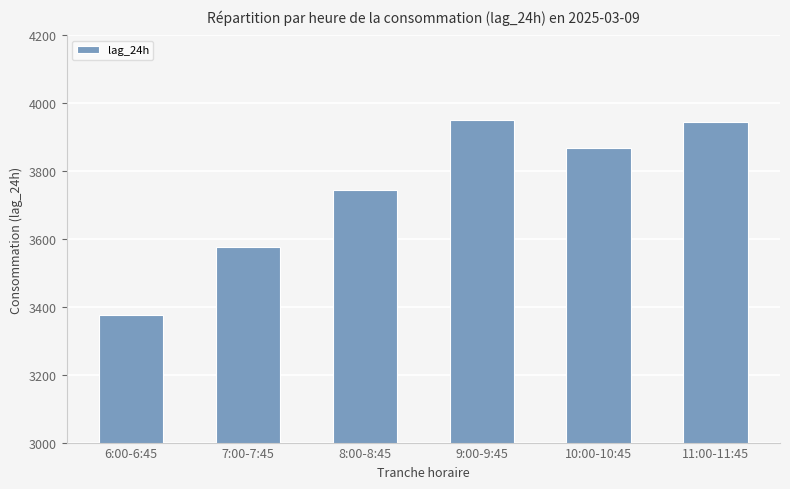

Approximately how many times larger is the value at 11:00-11:45 compared to 8:00-8:45?

1.1